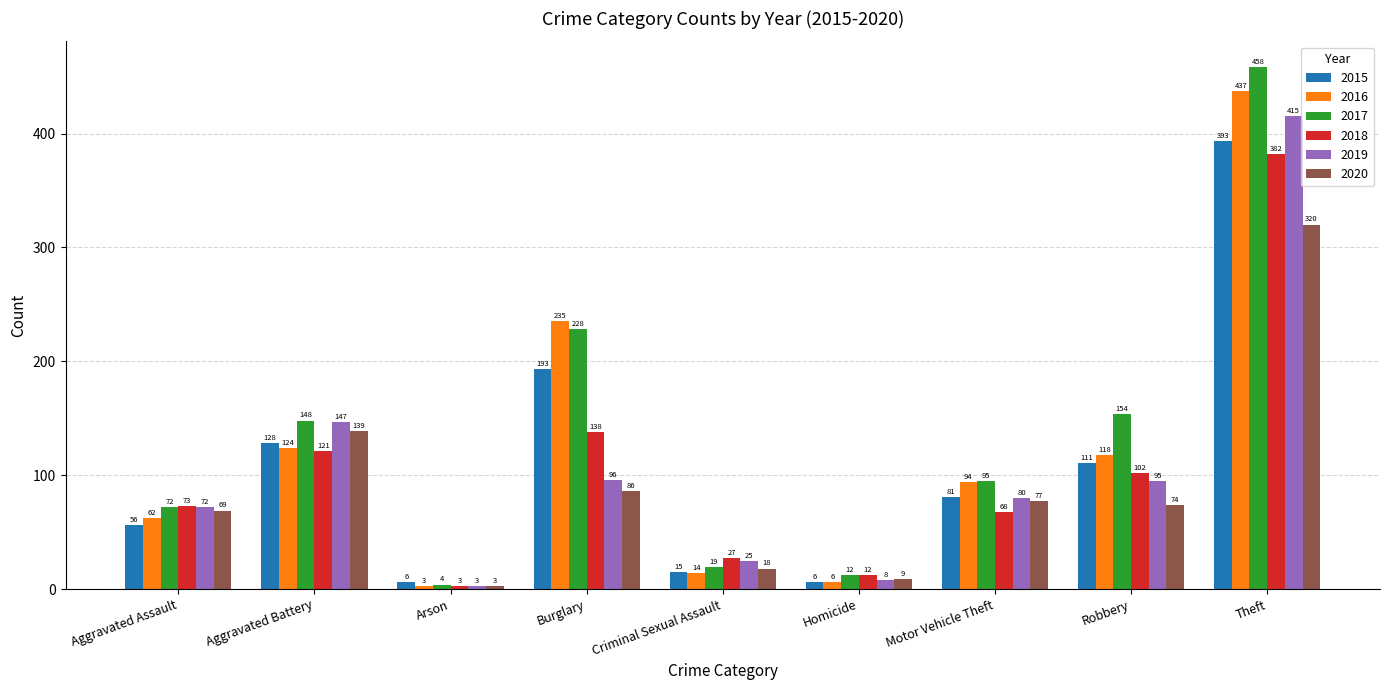

What is the sum of all 2020 values?

795